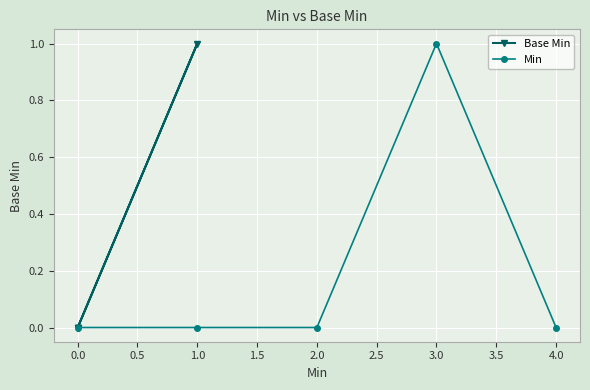

The value of Min at 0.0 is 0. True or false?

True